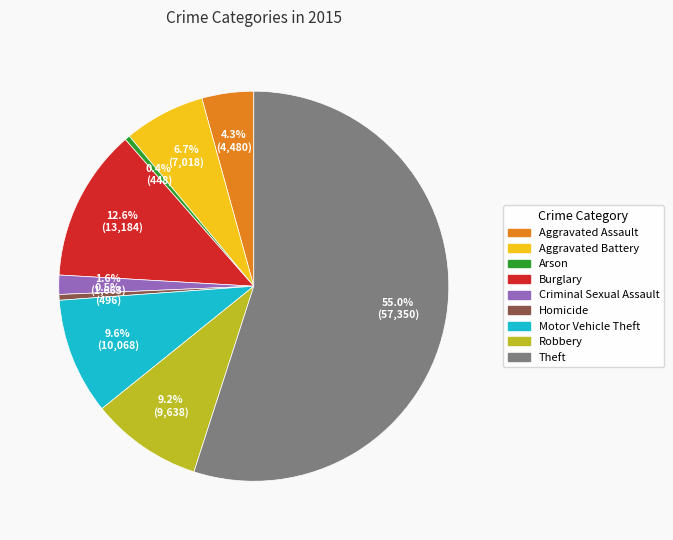

To the nearest percent, what portion does Burglary represent?

13%